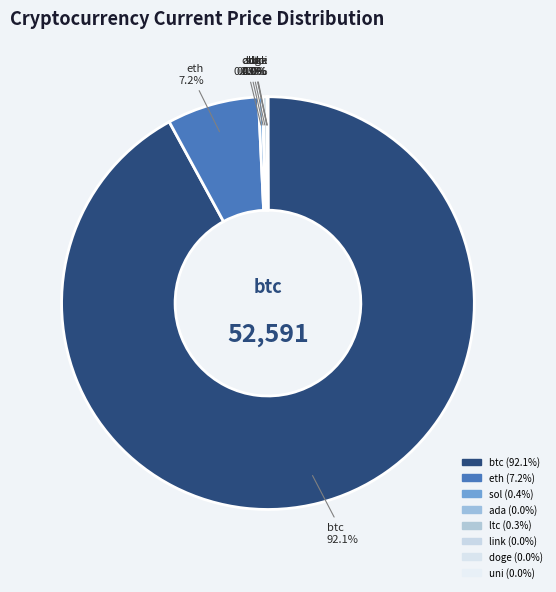

Which category has the biggest portion of the pie?

btc